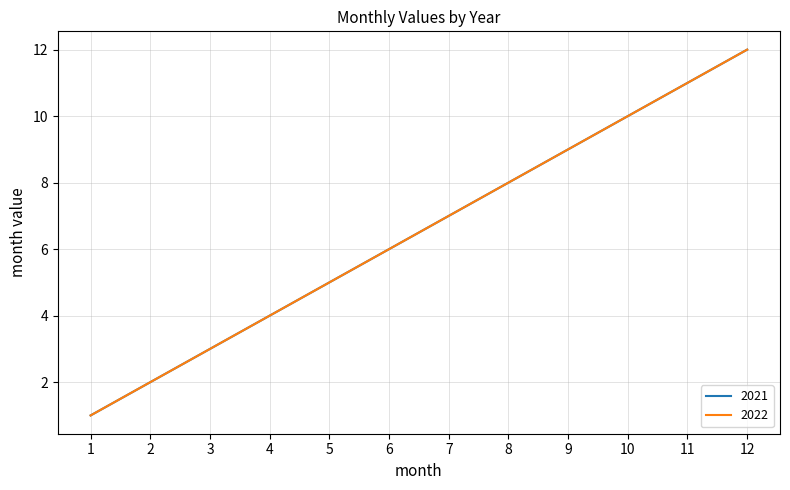

Is this an area chart (filled region under the line)?

No